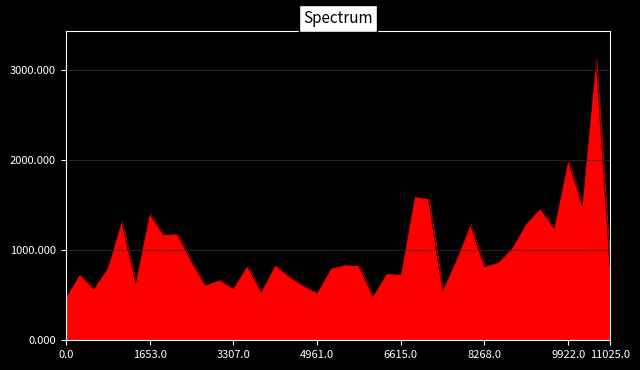

Does the chart display data point markers on the line(s)?

No